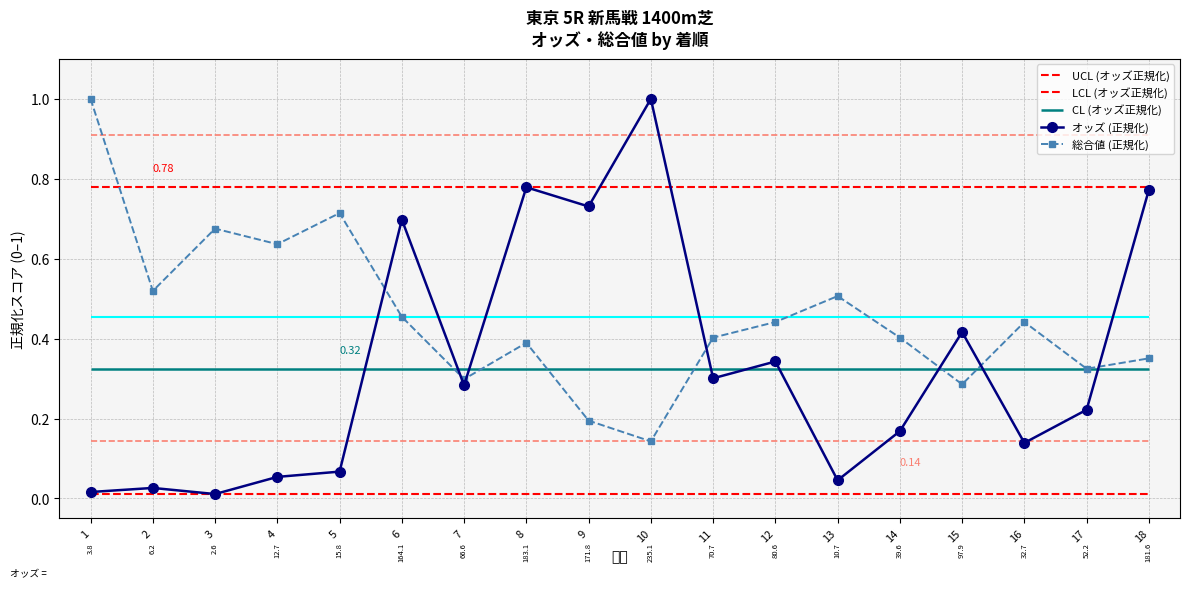

Where do 総合値 (正規化) and オッズ (正規化) first cross each other?

5 and 6